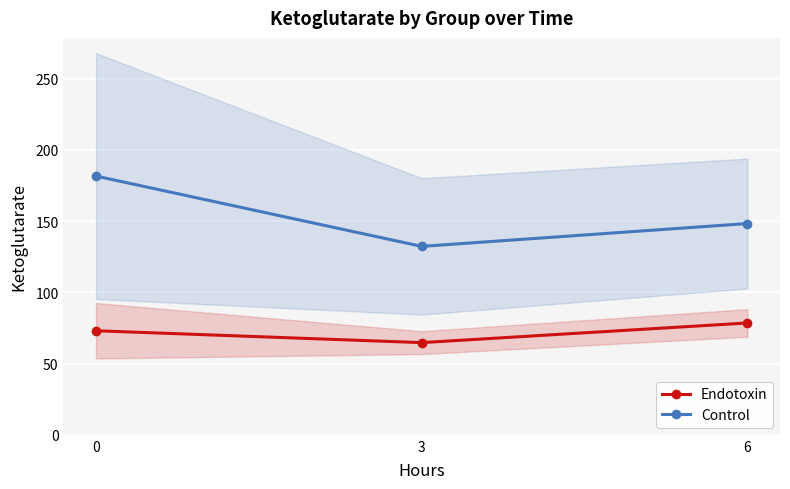

Which series has the largest range (max minus min)?

Control